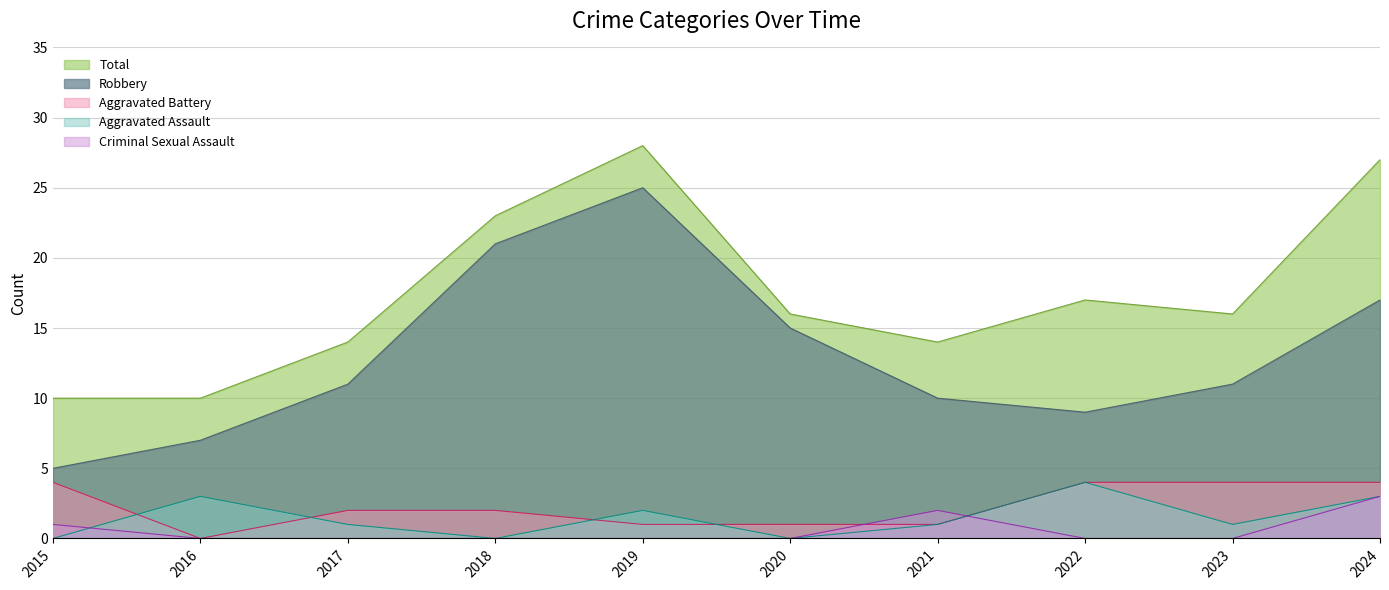

At which label does Robbery reach its minimum?

2015